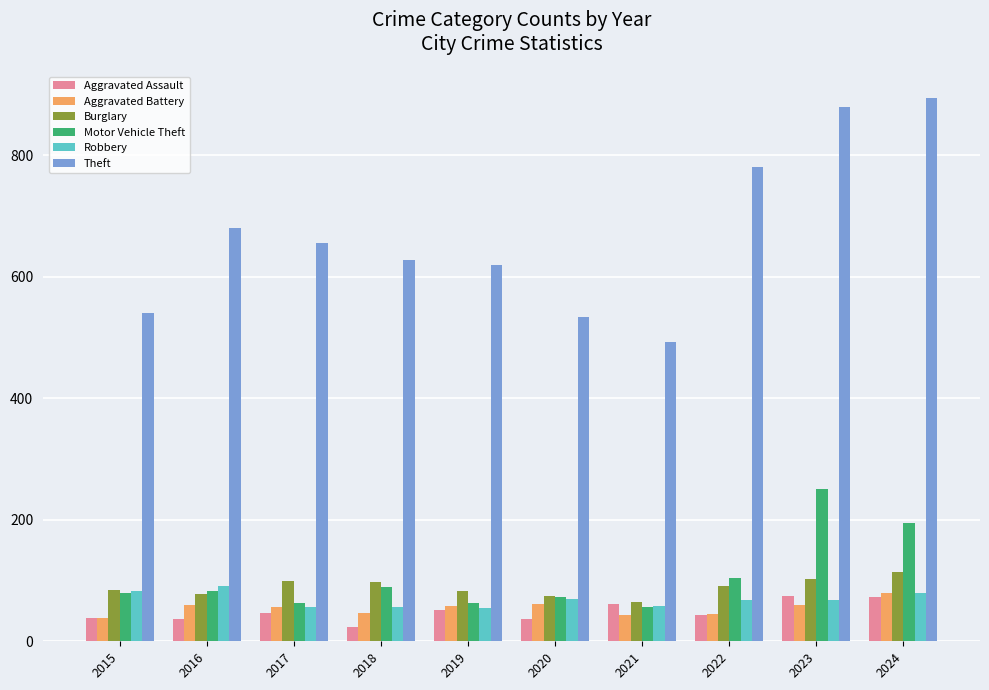

Which series has the widest spread of values?

Theft